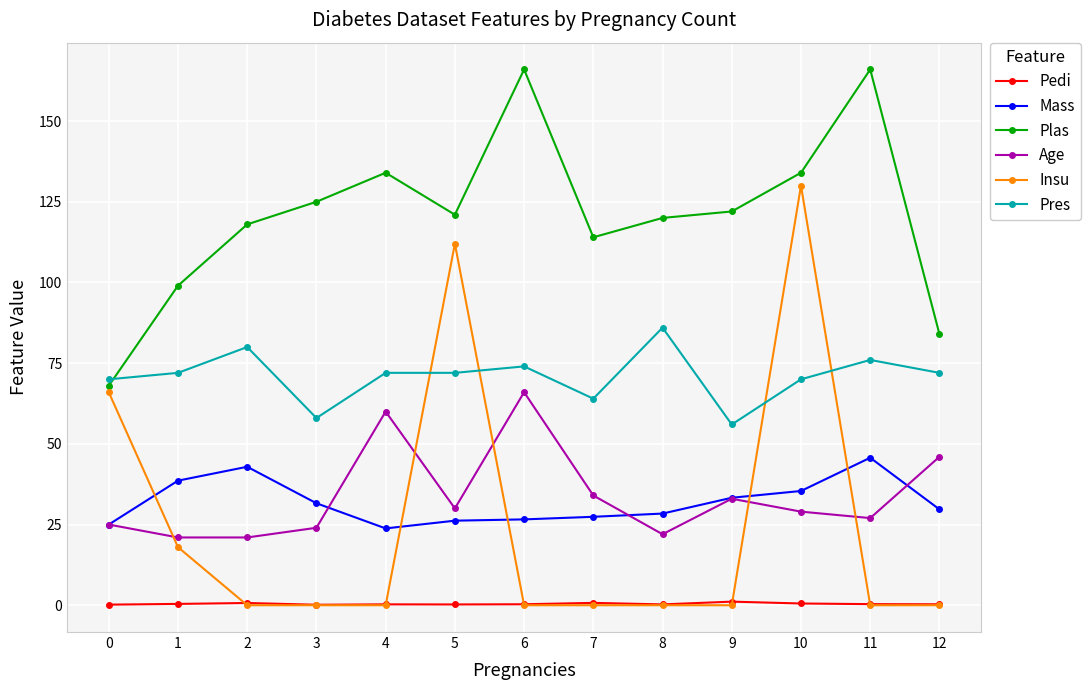

What is the difference between the second highest and second lowest values in the Pres series?

22.0